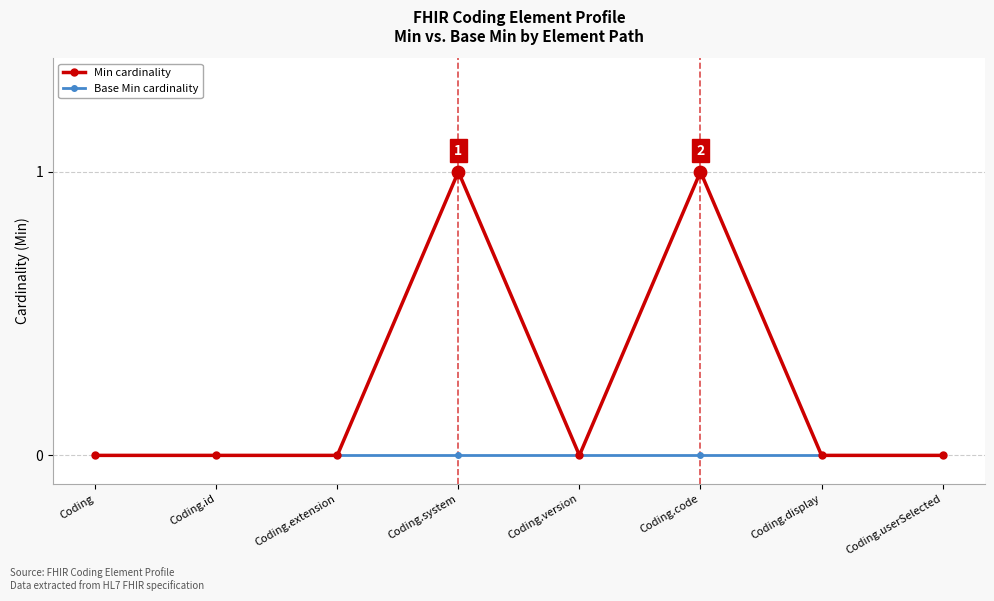

What is the label of the 2nd point from the left?

Coding.id